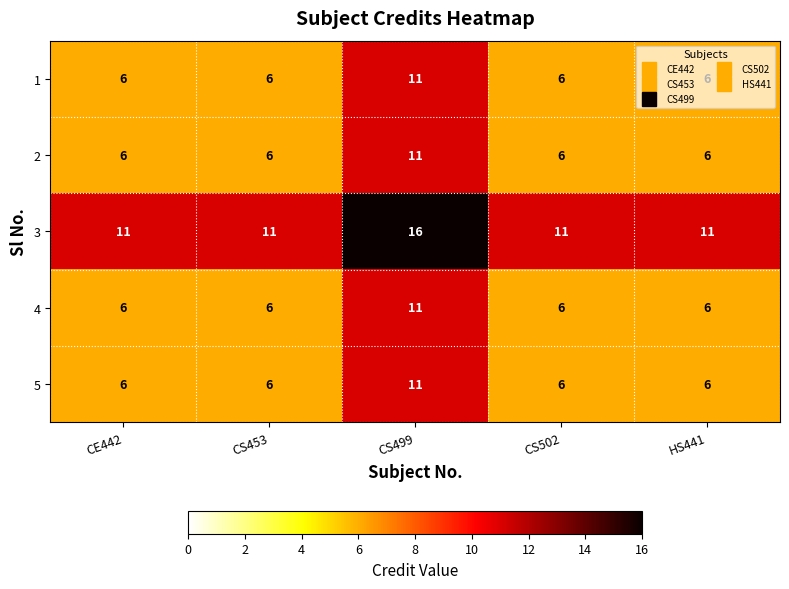

What is the approximate value of 1 at HS441?

6